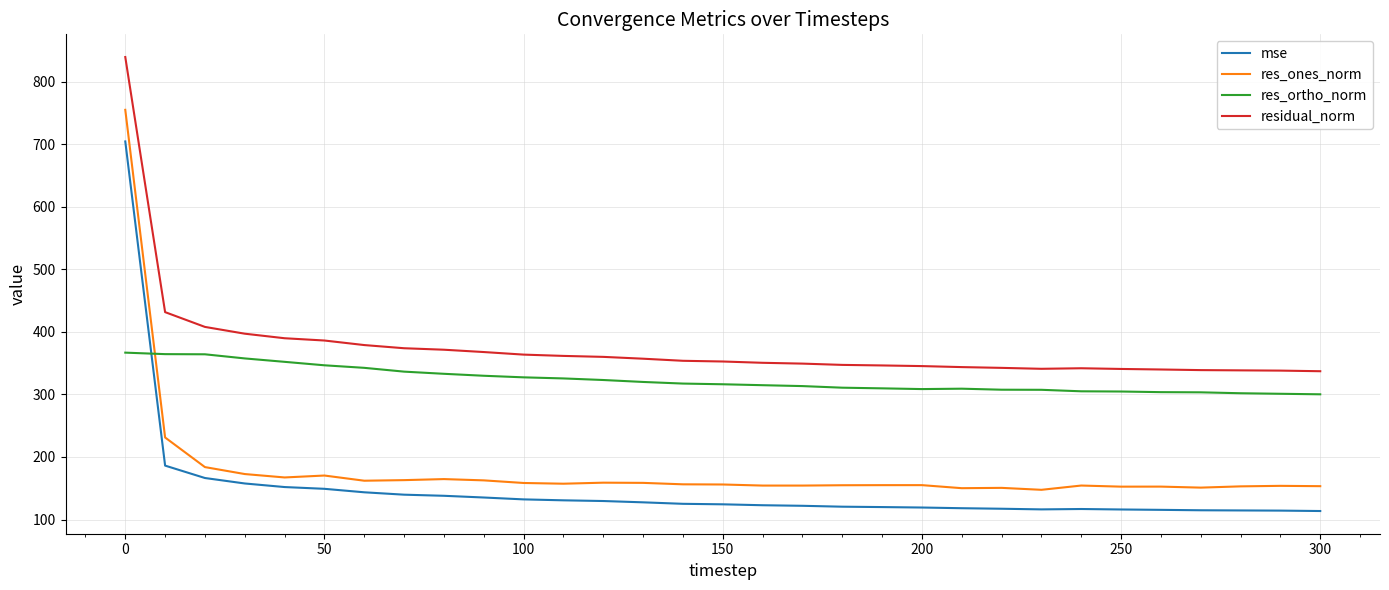

Which series has the largest total across all categories?

residual_norm